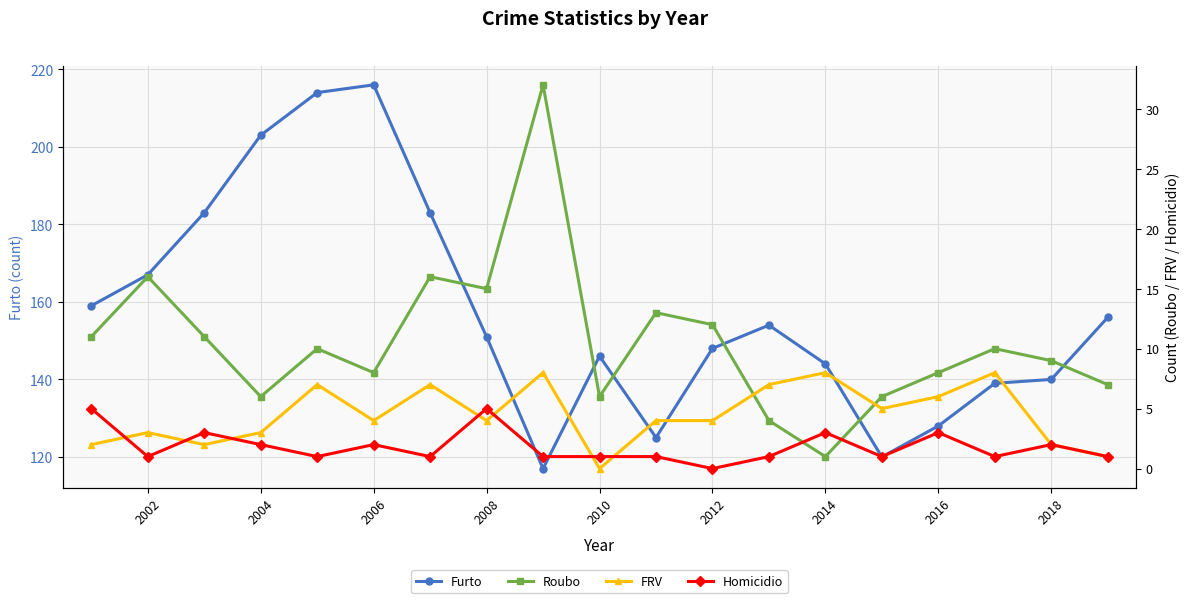

Which series ends up on top after the final intersection of Roubo and FRV?

Roubo